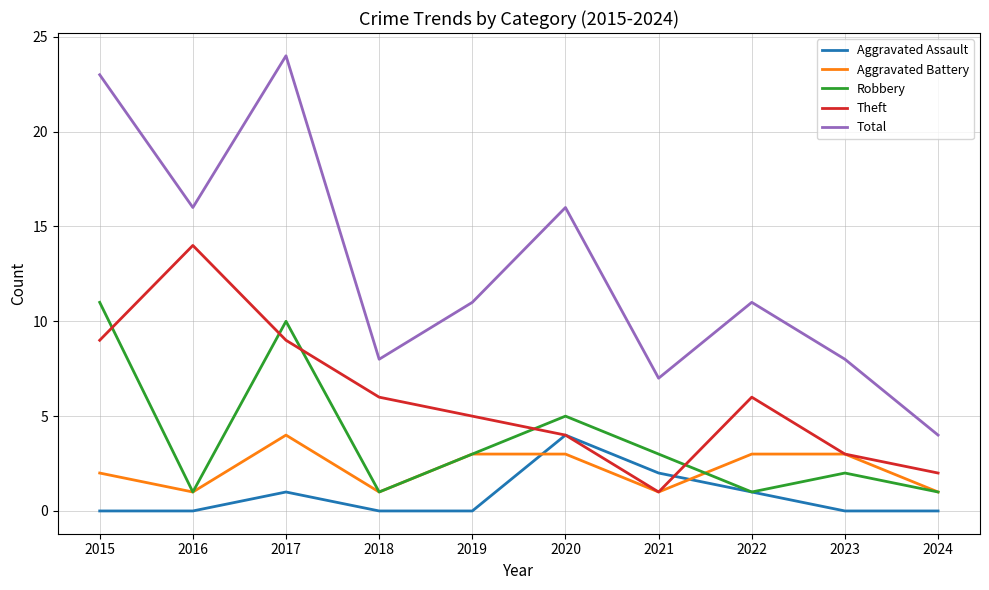

Between 2018 and 2021, which series saw the biggest shift?

Theft